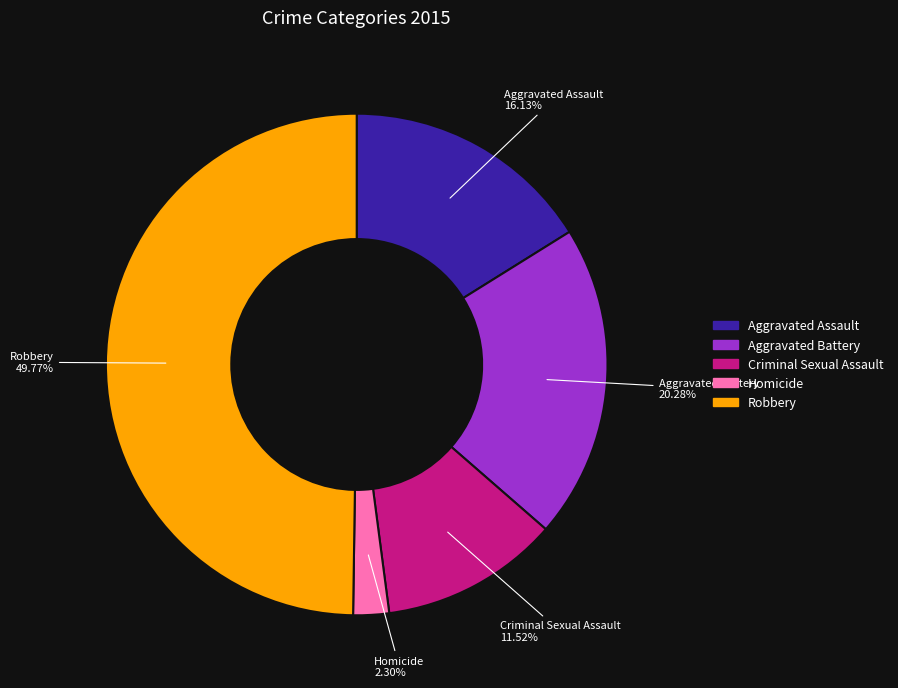

What is the ratio of the value at Aggravated Assault to the value at Robbery?

0.3